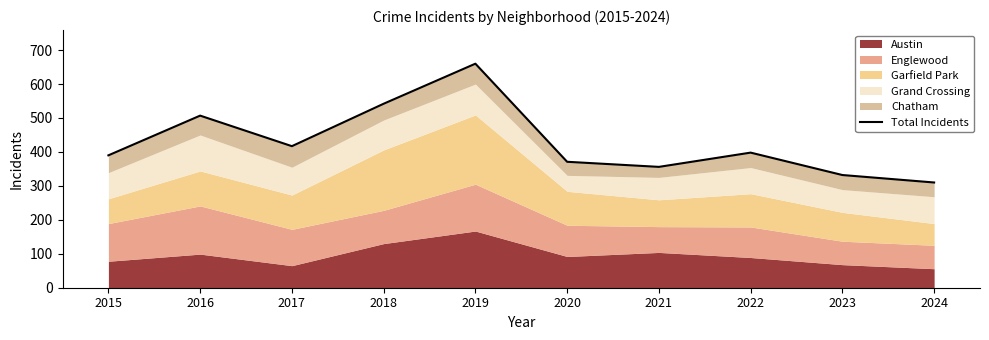

Where is the data nearest to the value 485?

2016